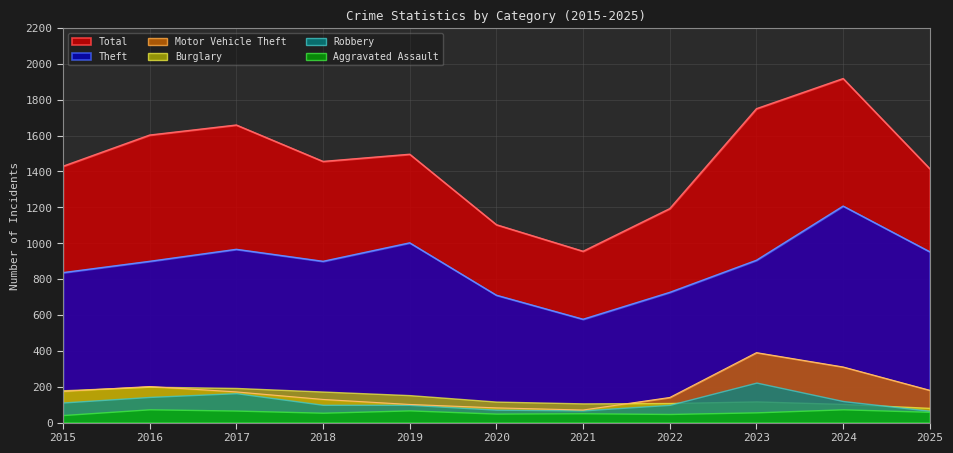

How many values in the Motor Vehicle Theft series are below 171?

5